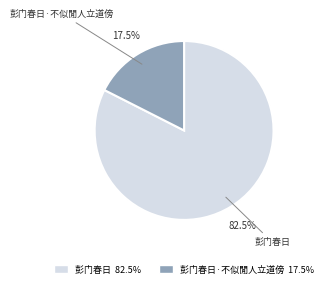

Which category accounts for the majority?

彭门春日